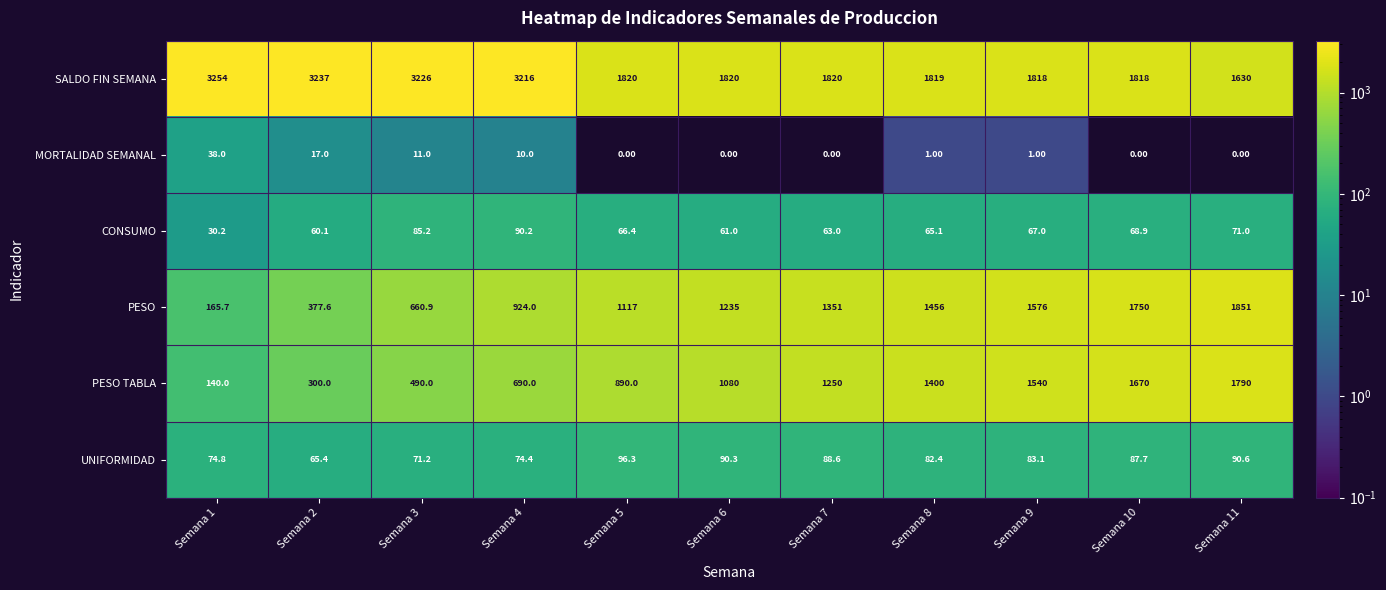

What is the total value across all series at Semana 1?

3702.7